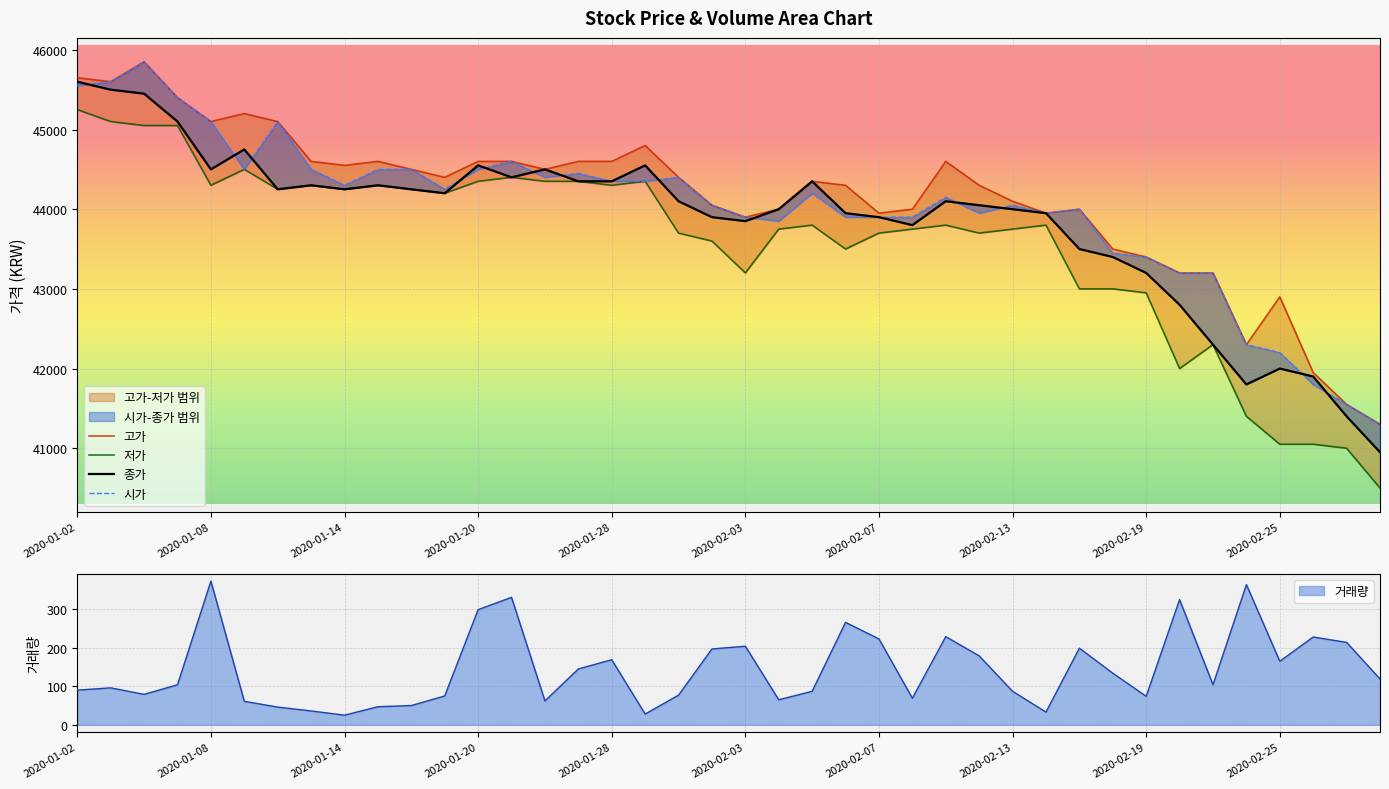

True or false: 고가 has more than 2 interior local peaks.

True